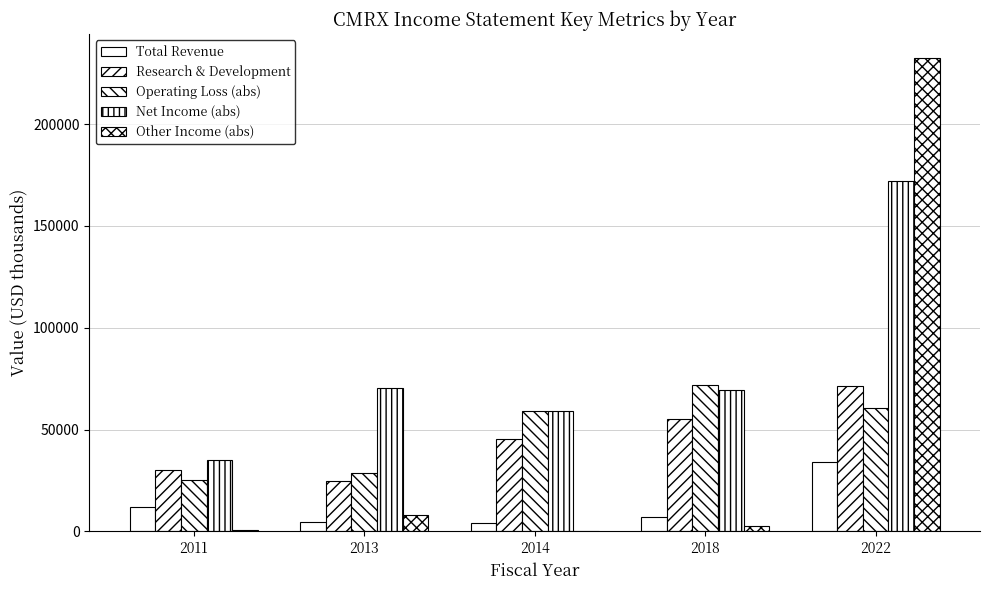

How many data points does each series have?

5